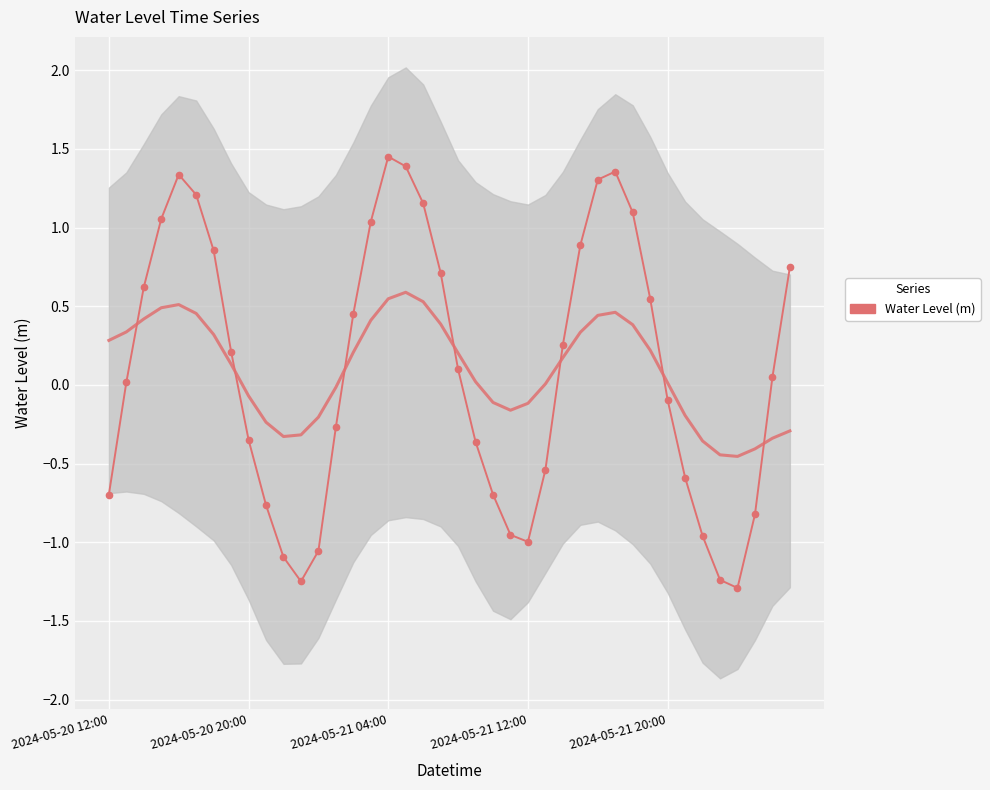

Reading left to right, what are all the values shown in this chart?

-0.7	0.0	0.6	1.1	1.3	1.2	0.9	0.2	-0.3	-0.8	-1.1	-1.2	-1.1	-0.3	0.5	1.0	1.5	1.4	1.2	0.7	0.1	-0.4	-0.7	-1.0	-1.0	-0.5	0.3	0.9	1.3	1.4	1.1	0.5	-0.1	-0.6	-1.0	-1.2	-1.3	-0.8	0.0	0.7